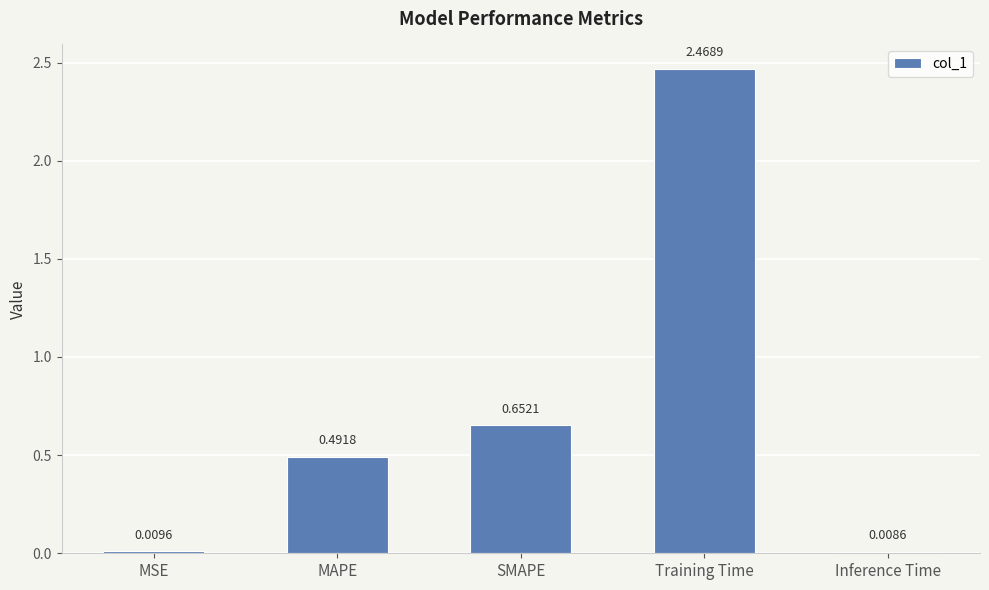

What is the label of the 2nd bar from the left?

MAPE